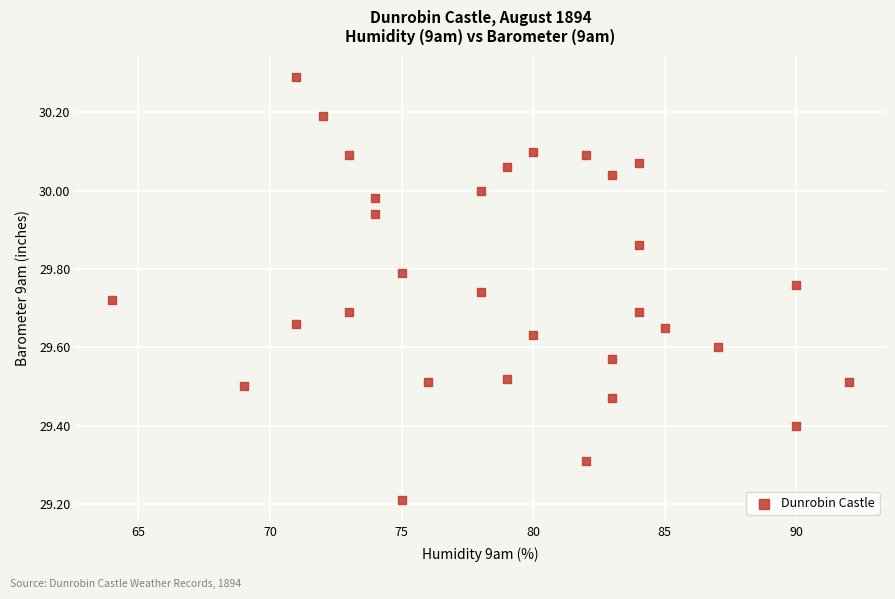

What Y value in the scatter plot is closest to 29?

29.2